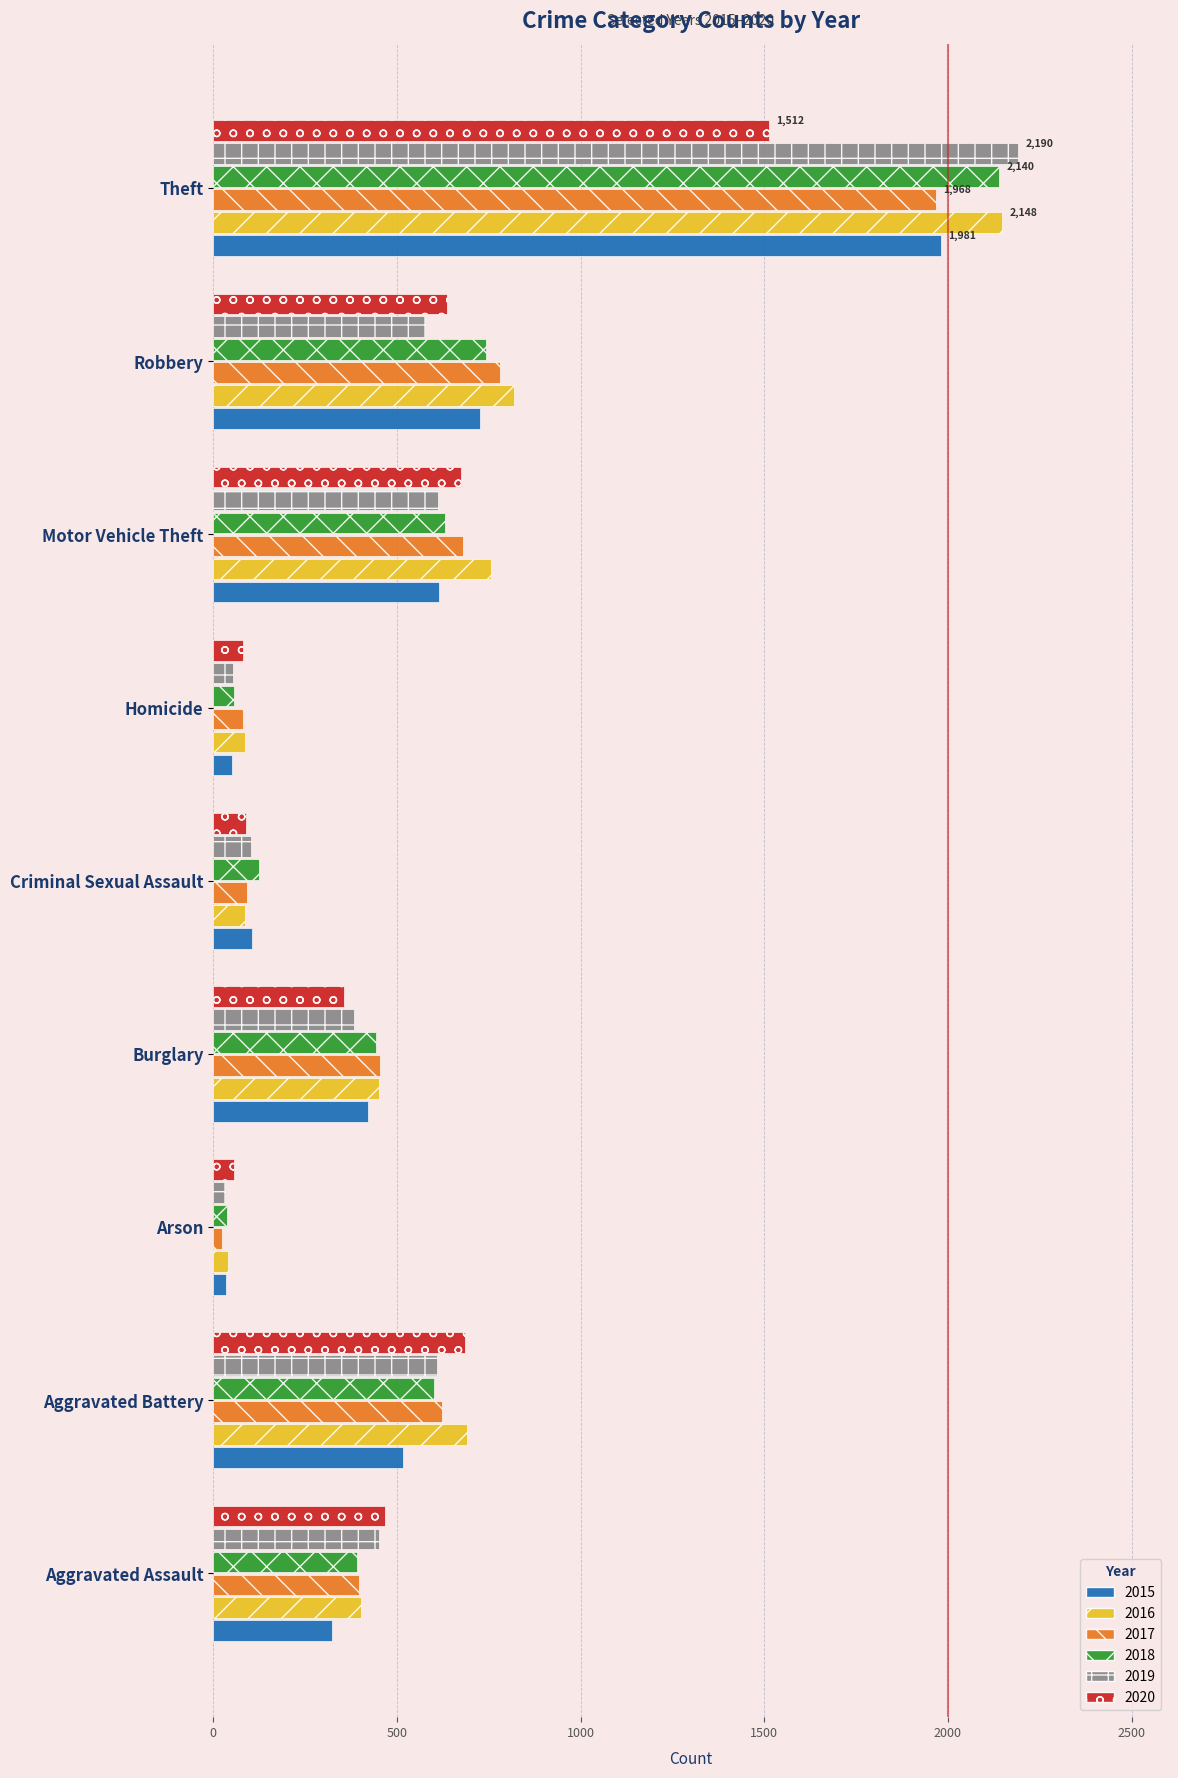

What is the highest value of the 2020 series?

1512